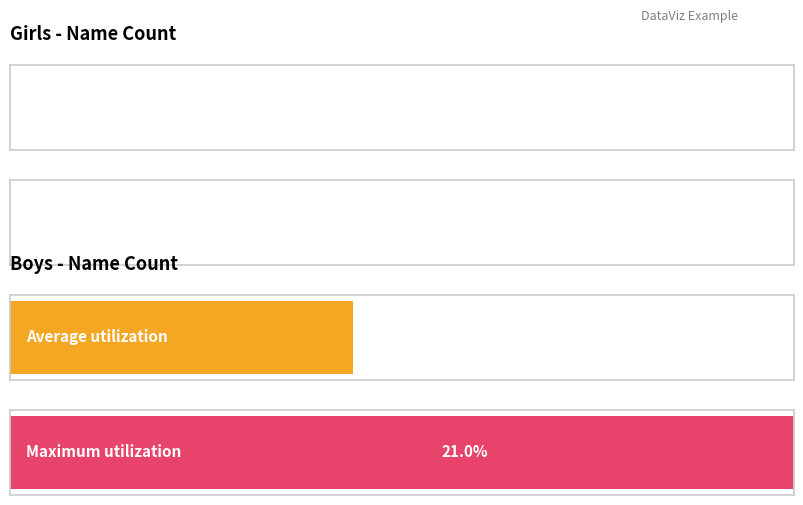

List the series in order of their peak value, lowest first.

Girls, Boys